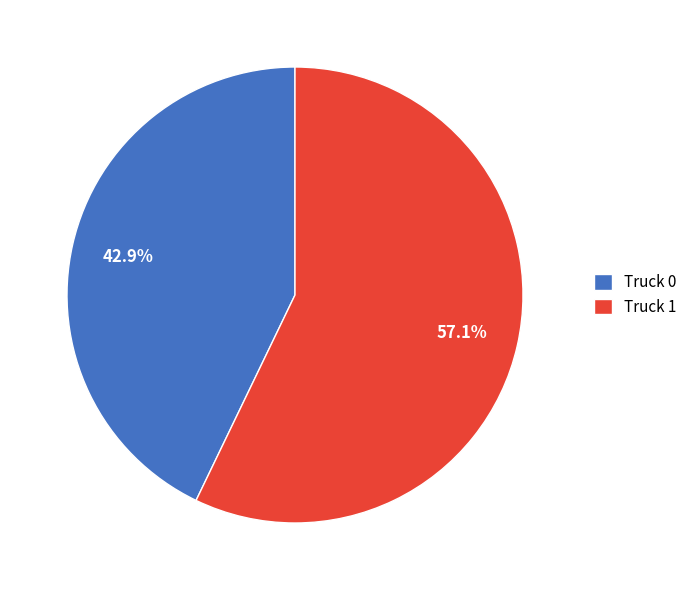

To the nearest percent, what is the difference between the largest and smallest slice percentages?

14%